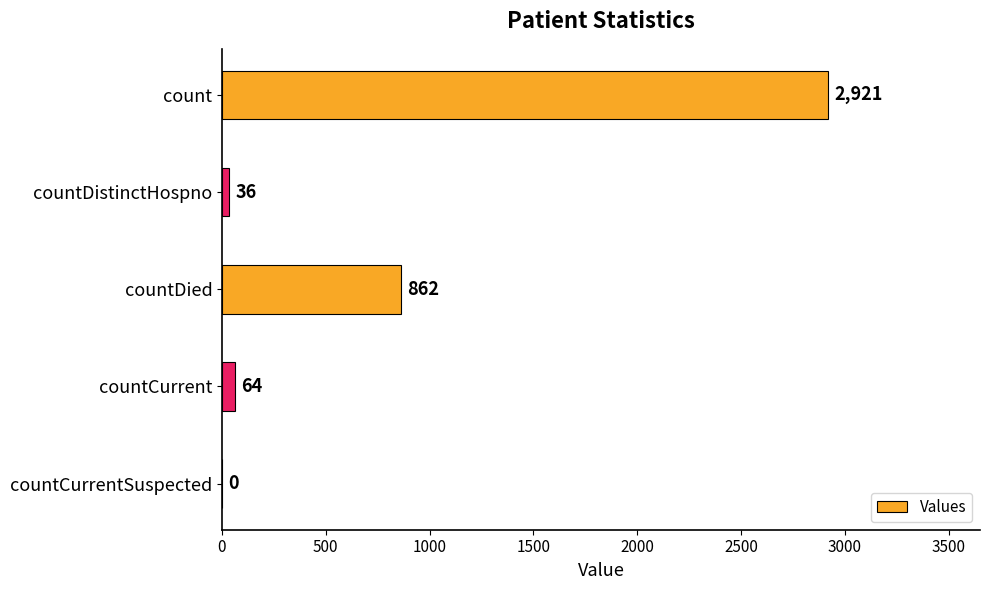

Reading bottom to top, transcribe all the data shown in this chart.

countCurrentSuspected=0	countCurrent=64	countDied=862	countDistinctHospno=36	count=2921